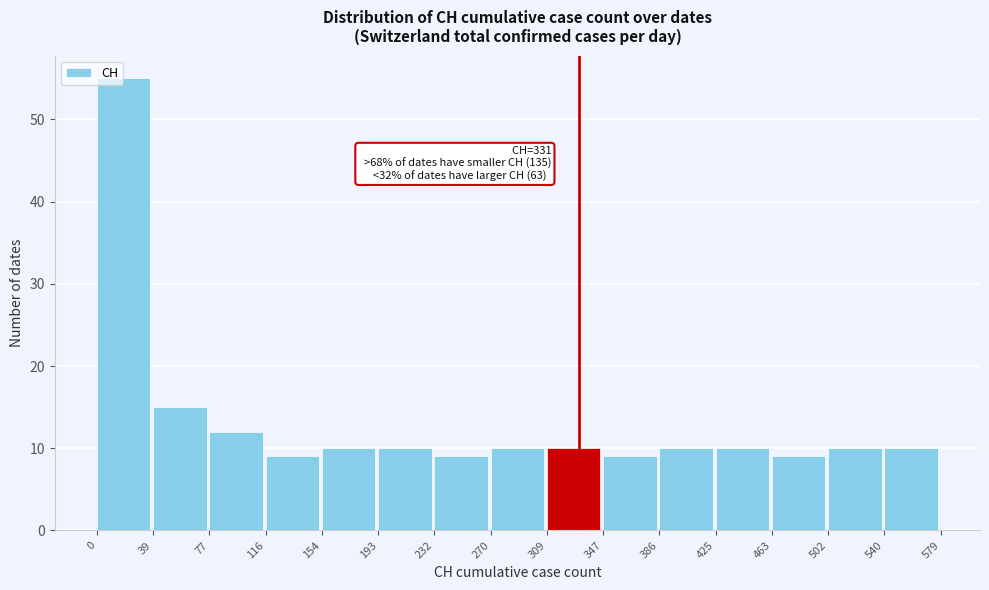

Over which range of the x-axis is the bar tallest?

0 to 39